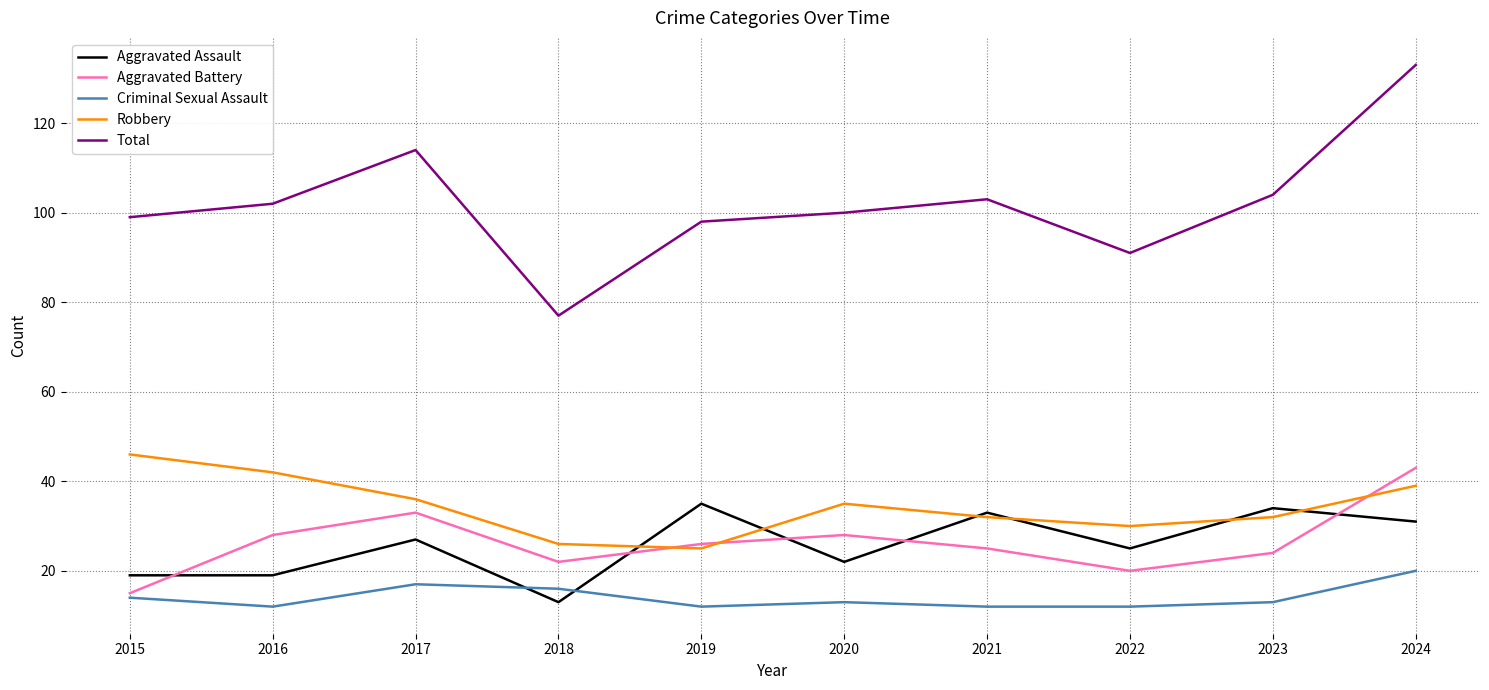

What is the difference between the highest and lowest values at 2024?

113